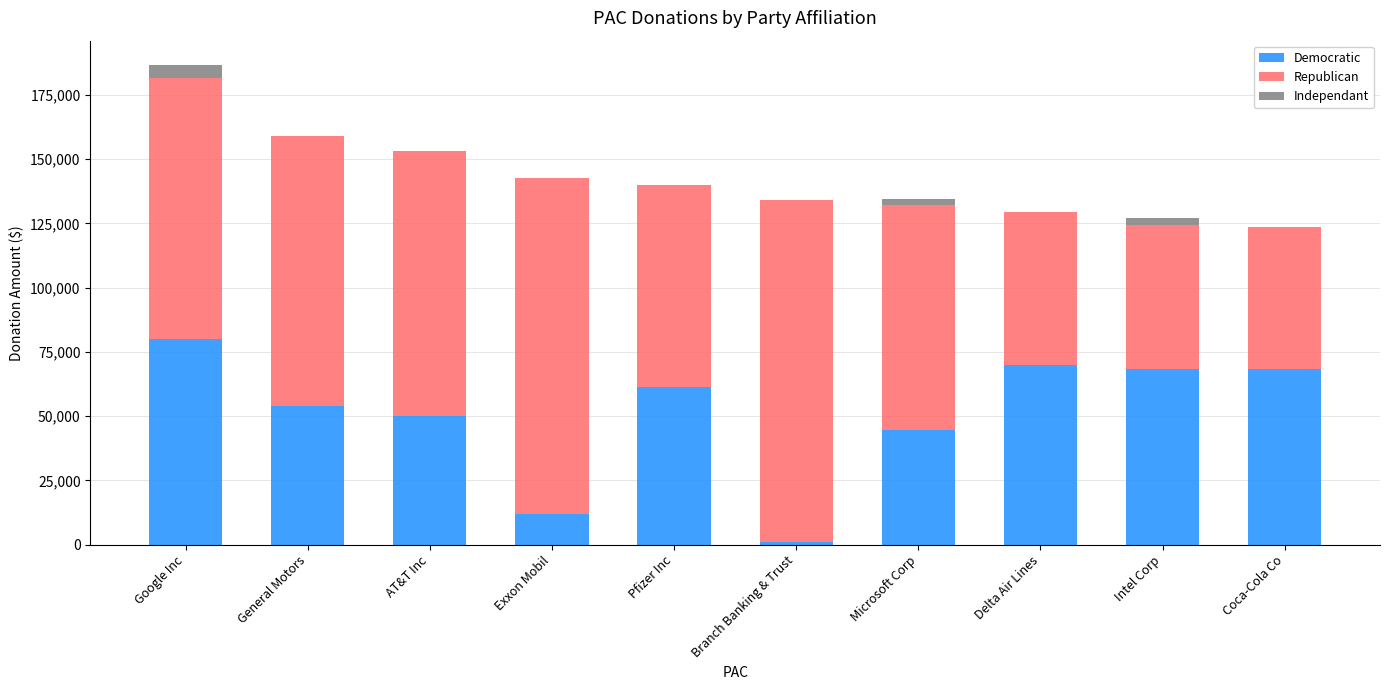

Where is Democratic nearest to the value 40600?

Microsoft Corp